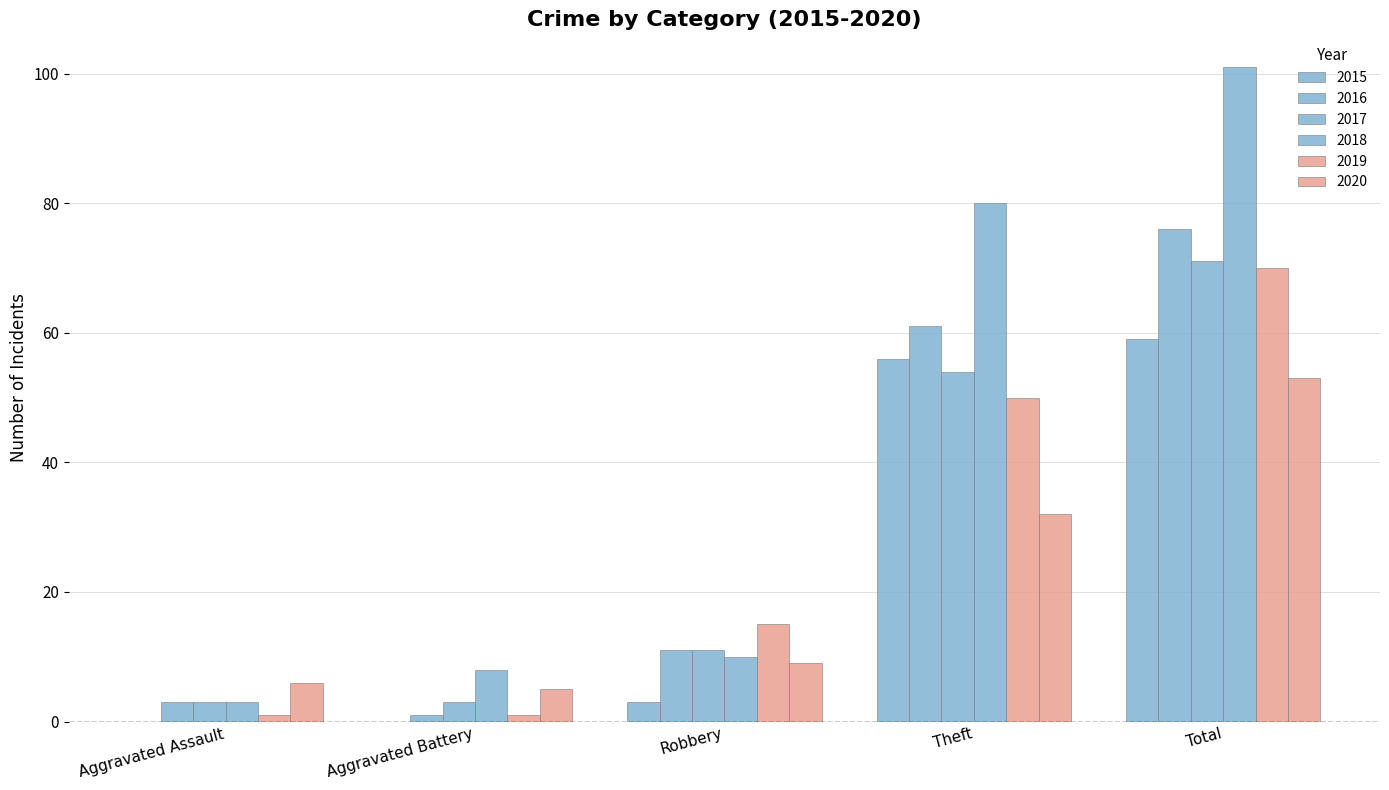

At which category does the chart reach its minimum across all series?

Aggravated Assault